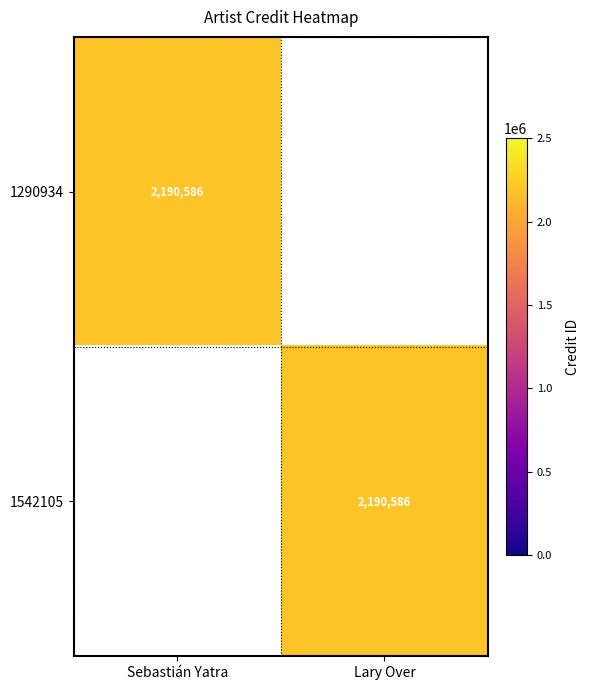

Is it true that 1542105 equals 2190586 at Lary Over?

True